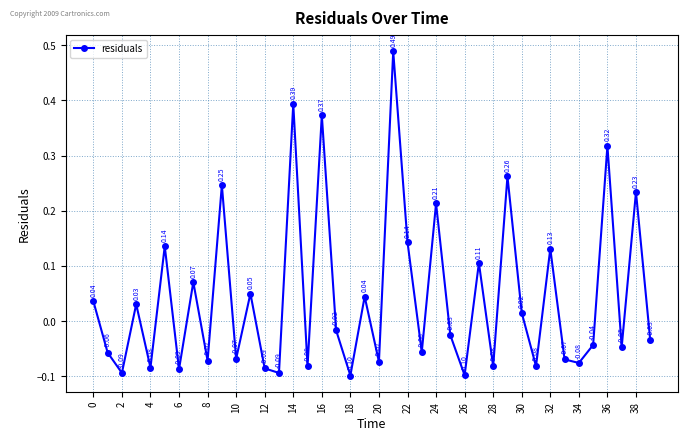

How many interior local valleys (lower than both neighbors) does the data have?

15